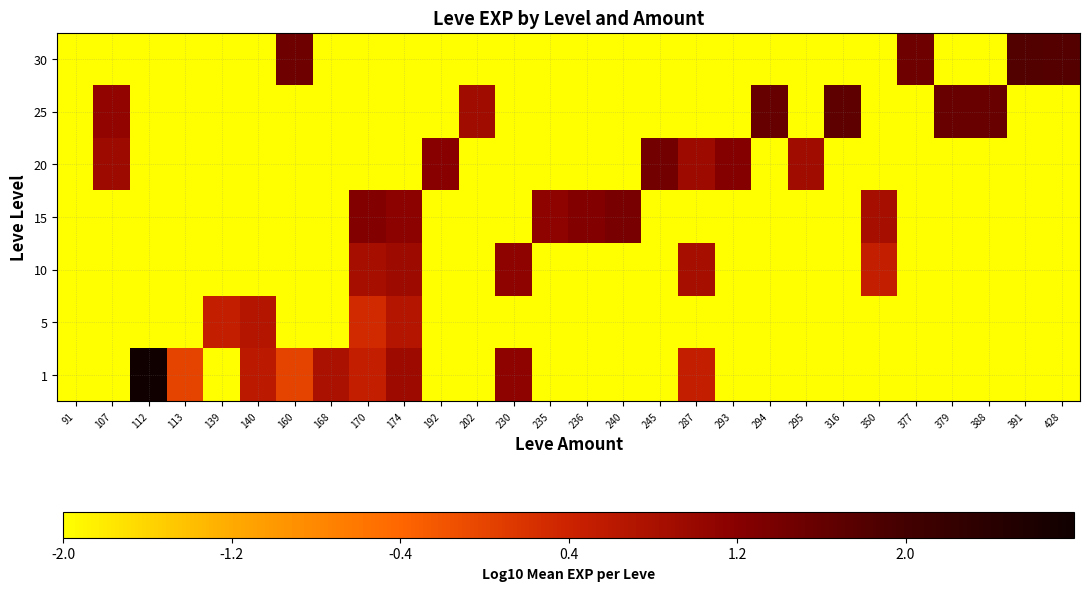

How many data points does each series have?

28